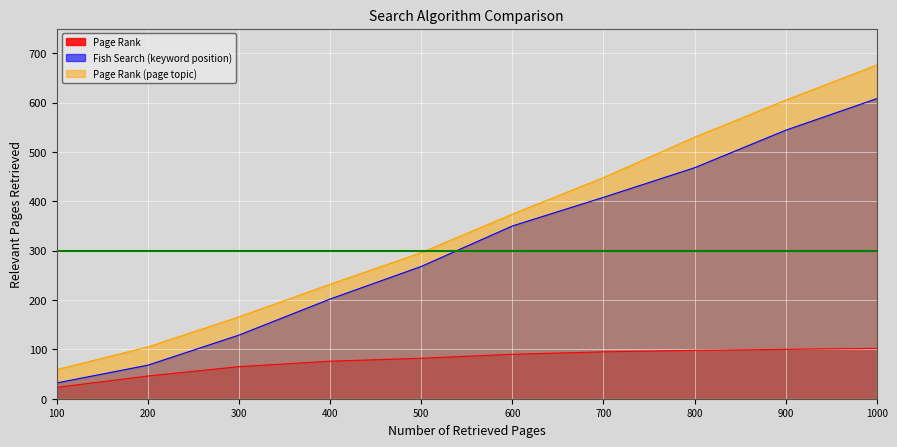

True or false: Fish Search (keyword position) and Page Rank intersect in this chart.

False